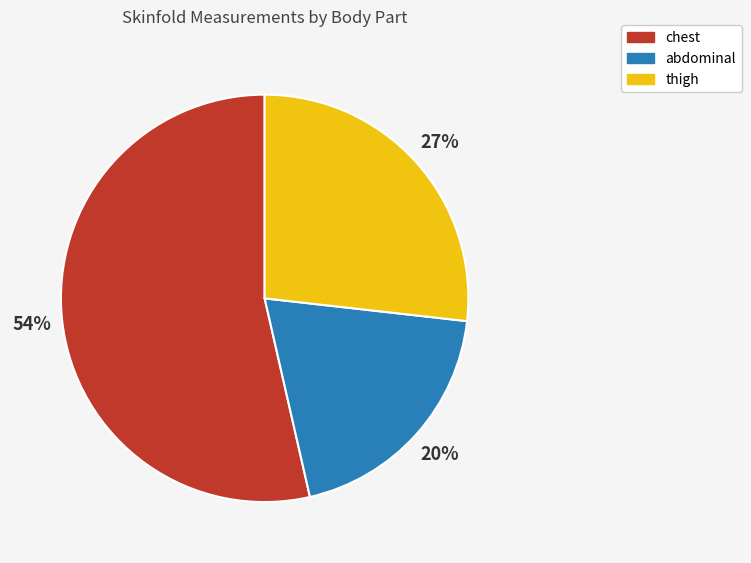

Which has a higher value, abdominal or chest?

chest